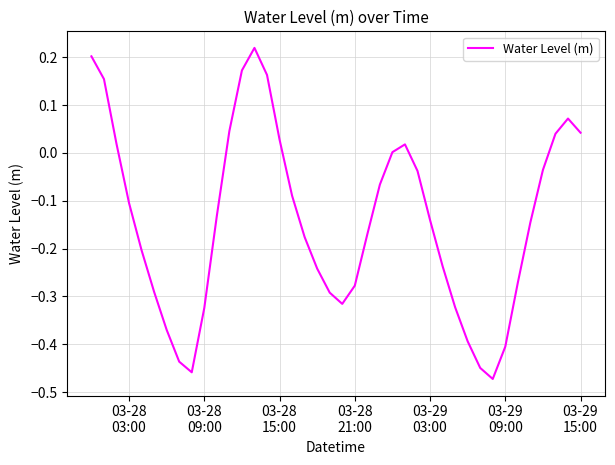

What is the difference between the maximum and minimum values?

0.7